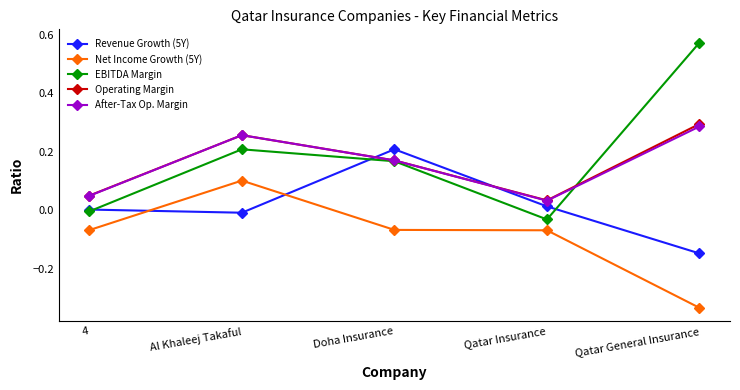

In Operating Margin, how many points are lower than both neighbors (excluding endpoints)?

1